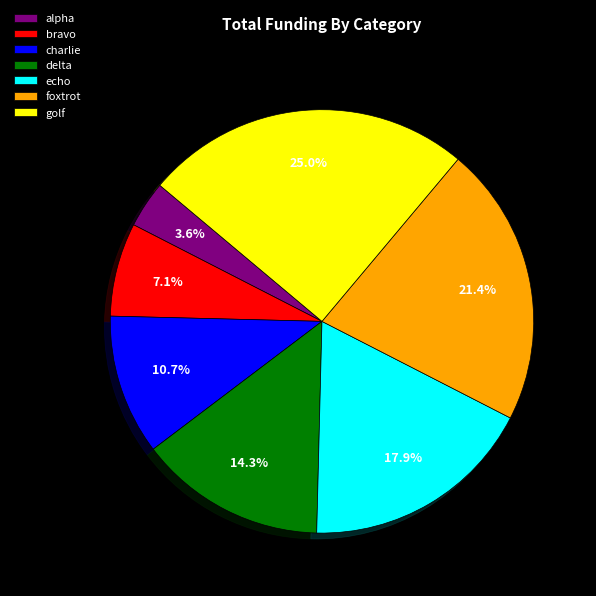

How many slices are in this pie chart?

7